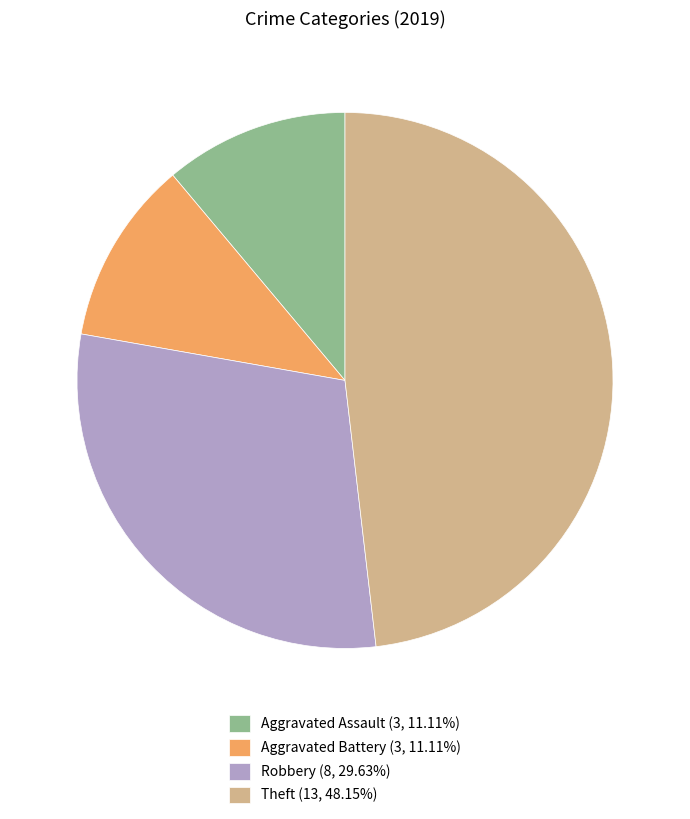

Is there a majority slice in this chart?

No